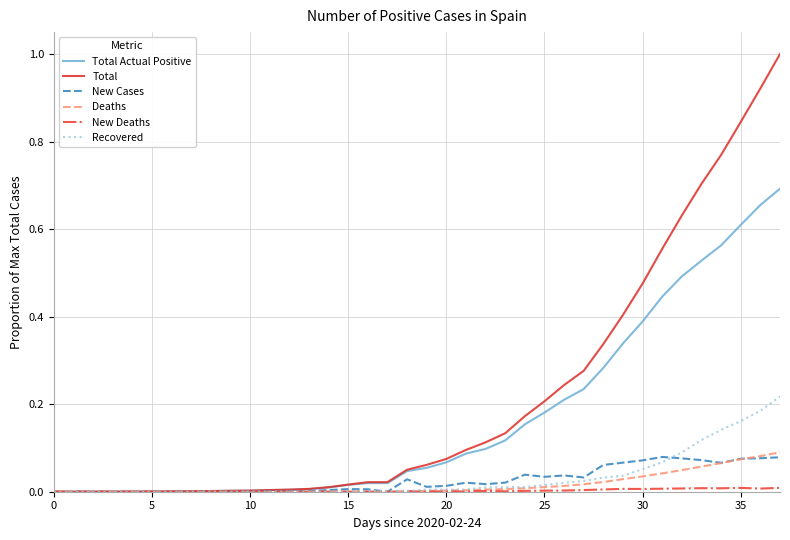

Which series has the widest spread of values?

Total